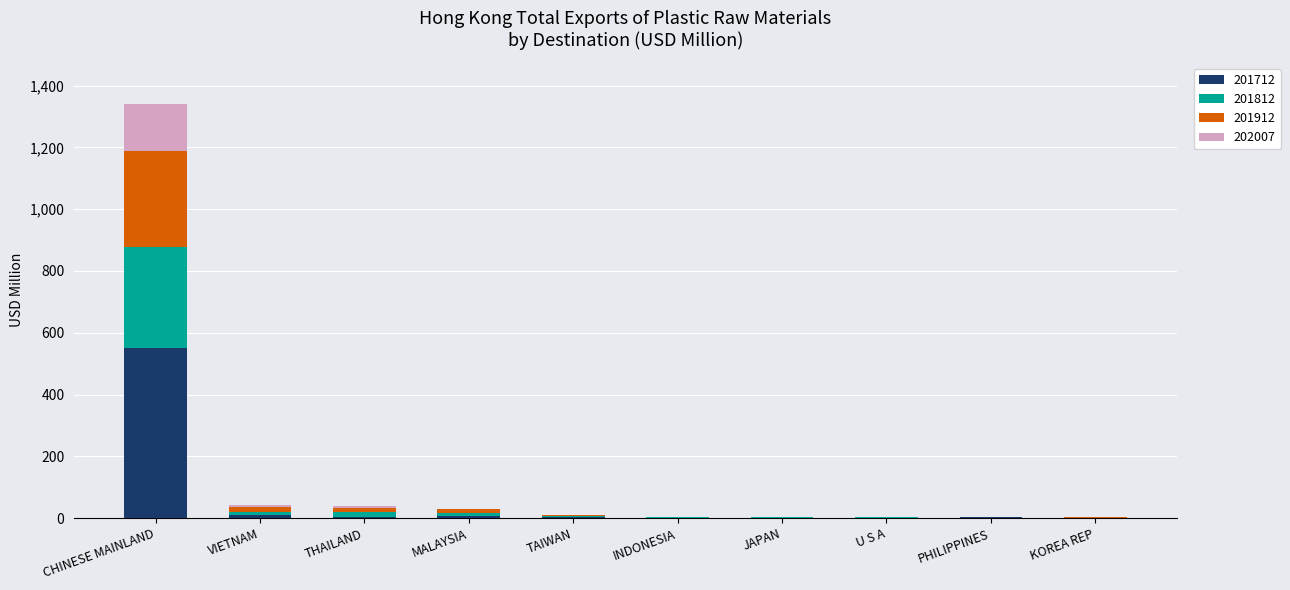

At which category is the sum across all series the highest?

CHINESE MAINLAND